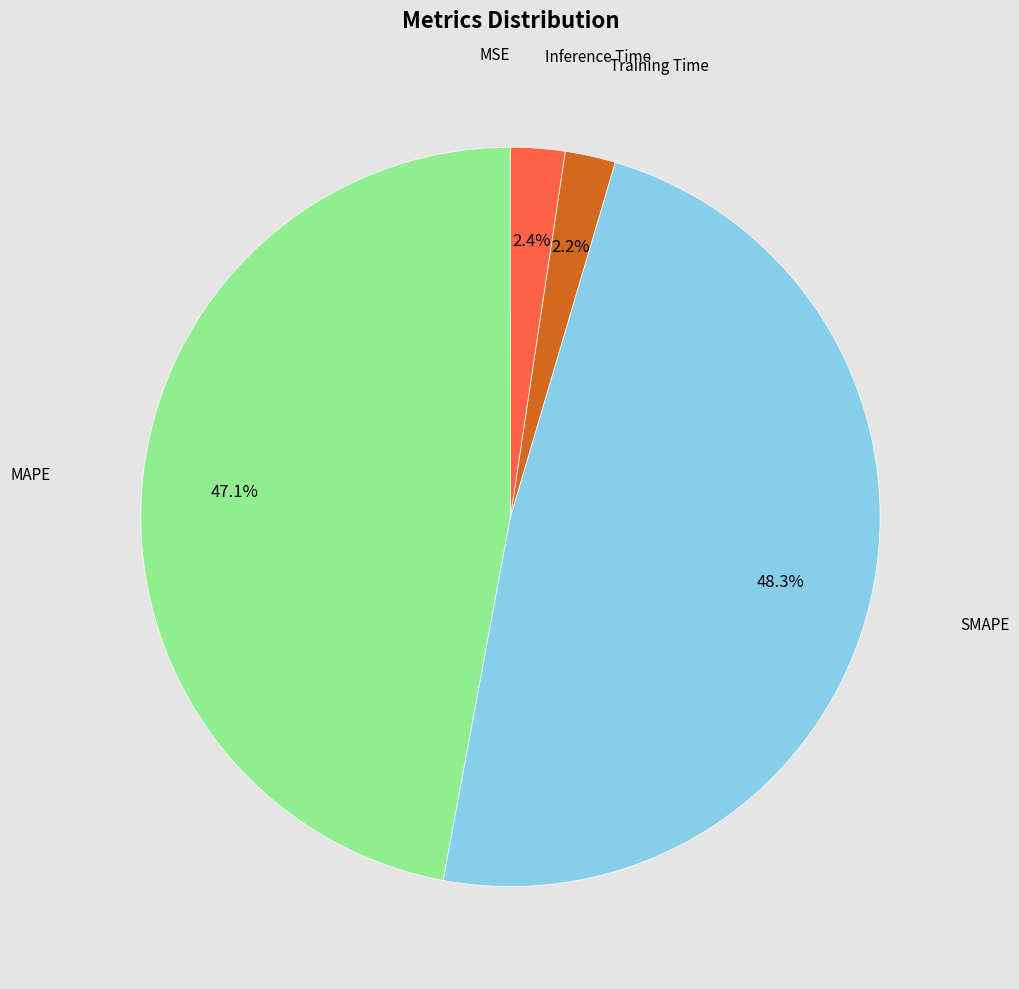

What percentage is NOT represented by MAPE?

52.9%